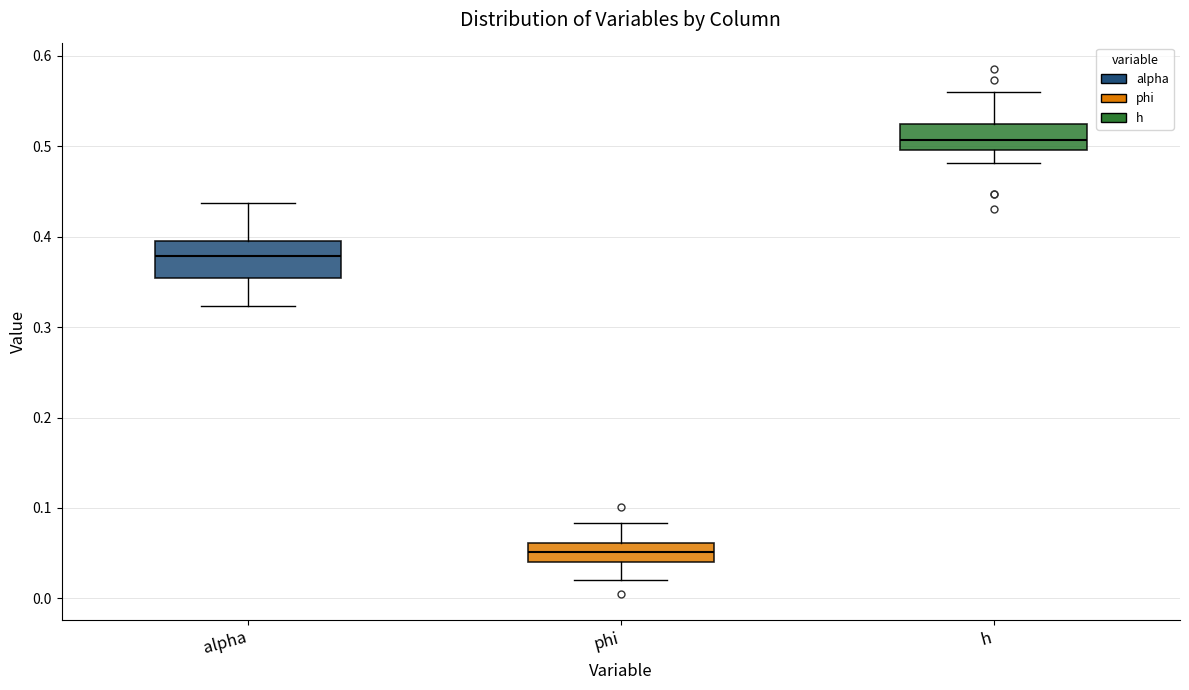

Which box is the tallest, from its lower edge to its upper edge?

alpha